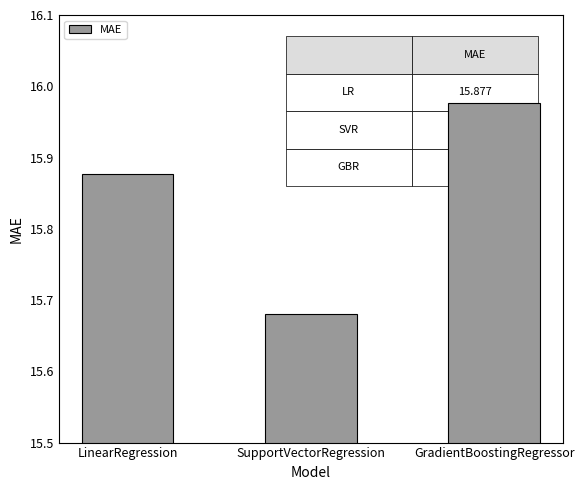

Between GradientBoostingRegressor and LinearRegression, which is larger?

GradientBoostingRegressor